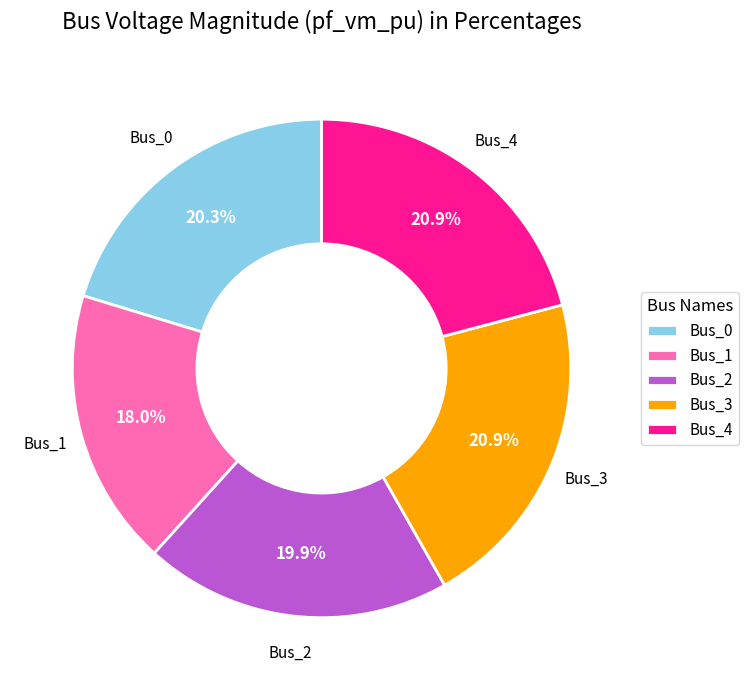

To the nearest percent, what is the difference between the largest and smallest slice percentages?

3%